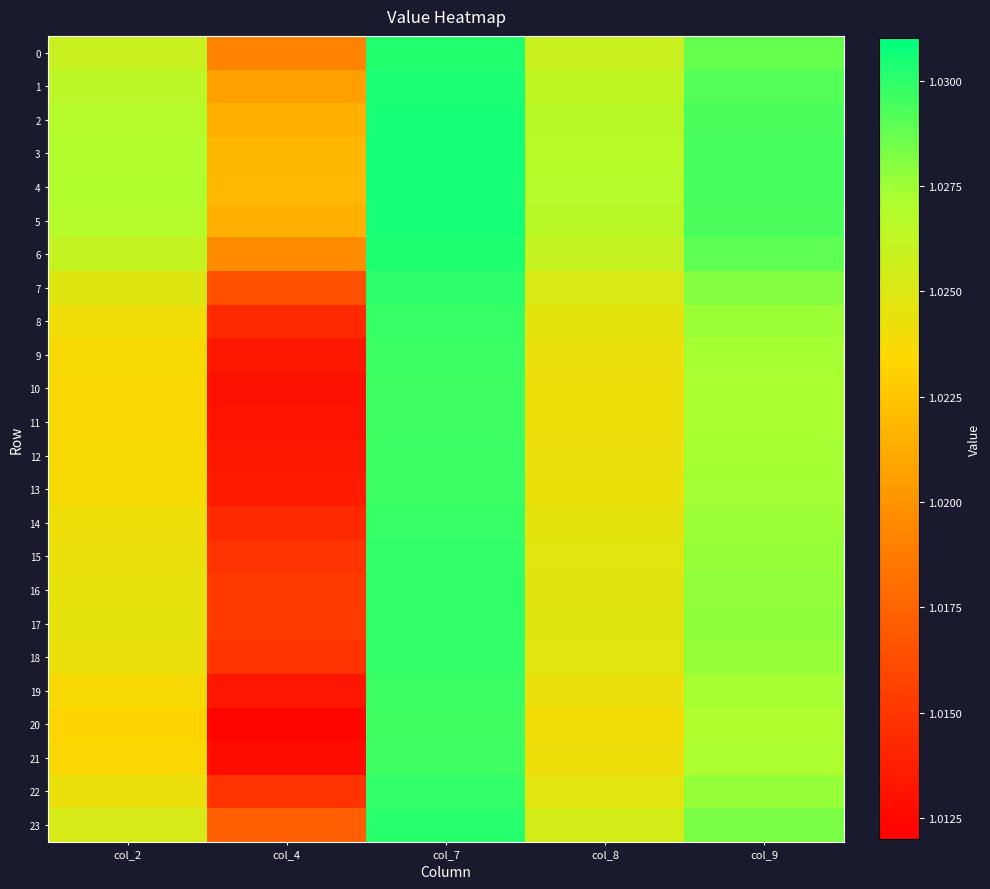

Rank the series at col_4 from lowest to highest value.

20, 21, 10, 11, 19, 12, 9, 13, 8, 14, 18, 22, 15, 16, 17, 7, 23, 0, 6, 1, 2, 5, 3, 4